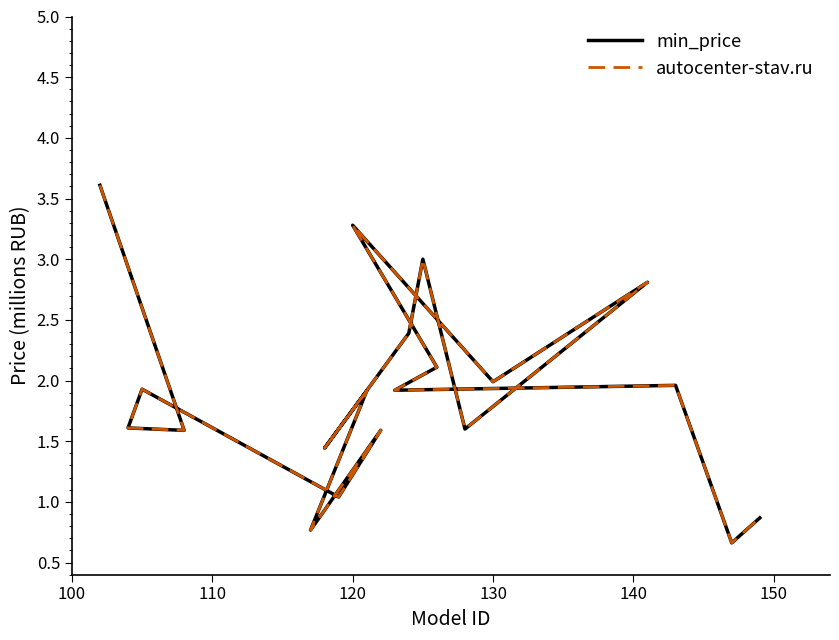

How many interior local valleys does the min_price series have?

8